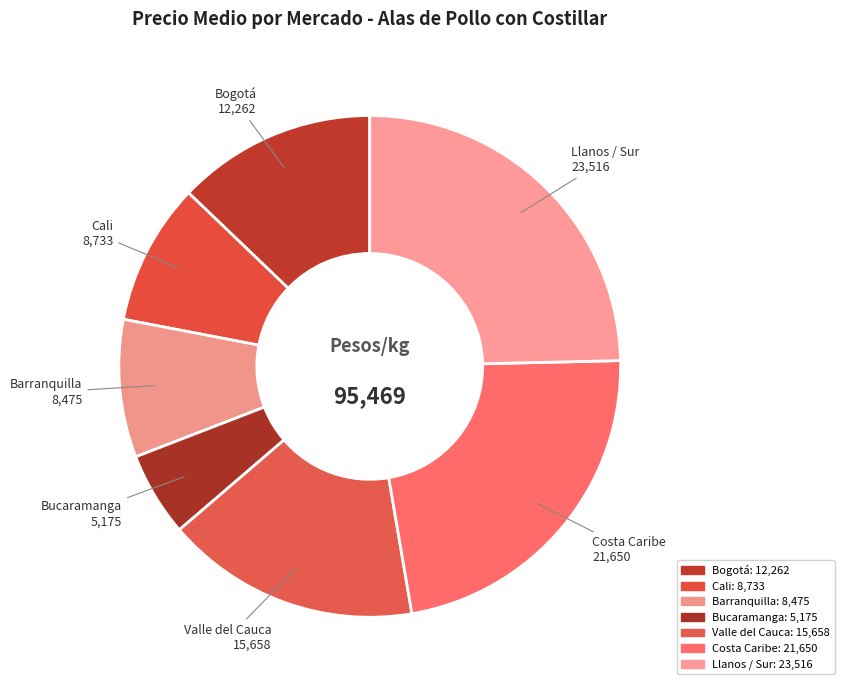

Do Costa Caribe and Bucaramanga together represent more than half of the pie?

No